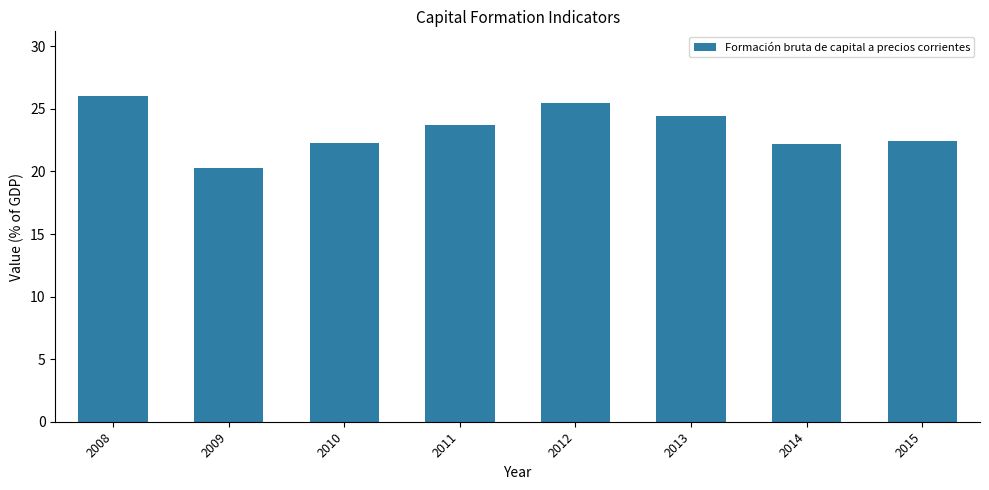

What is the ratio of the value at 2009 to the value at 2010?

0.9